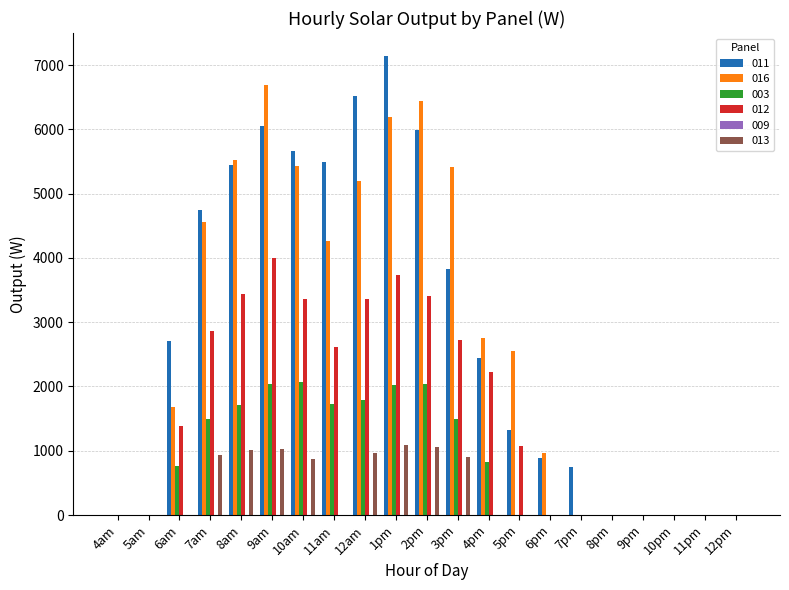

What is the sum of all 011 values?

58980.0